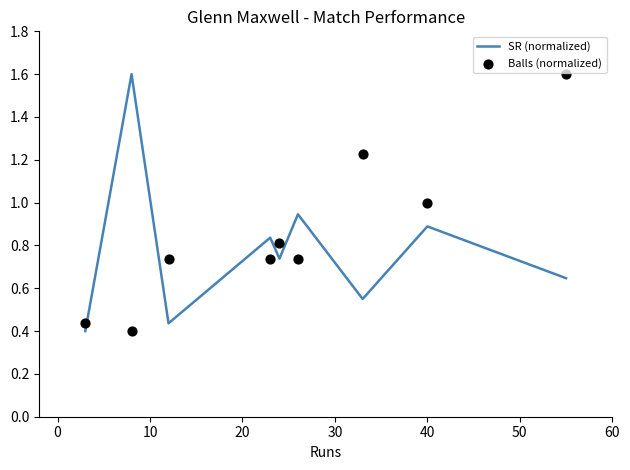

Which series has the widest spread of Y values?

SR (normalized)